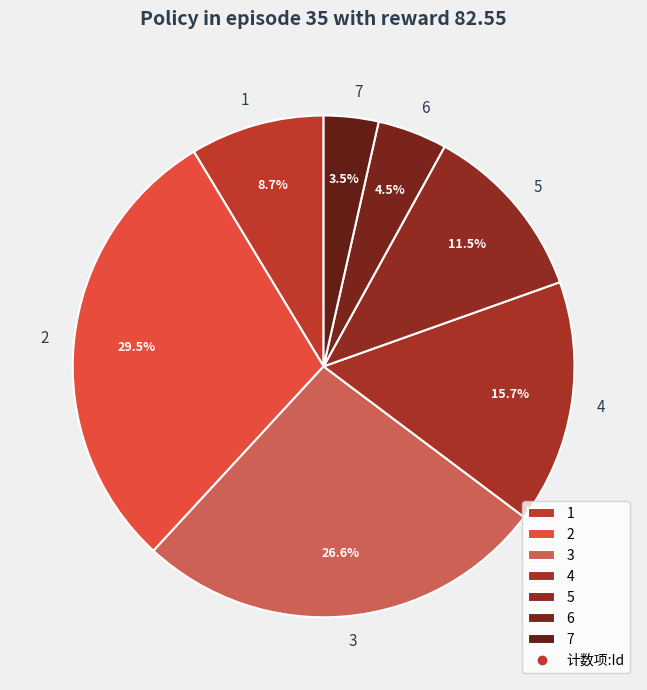

True or false: 3 accounts for 27% of the total.

True